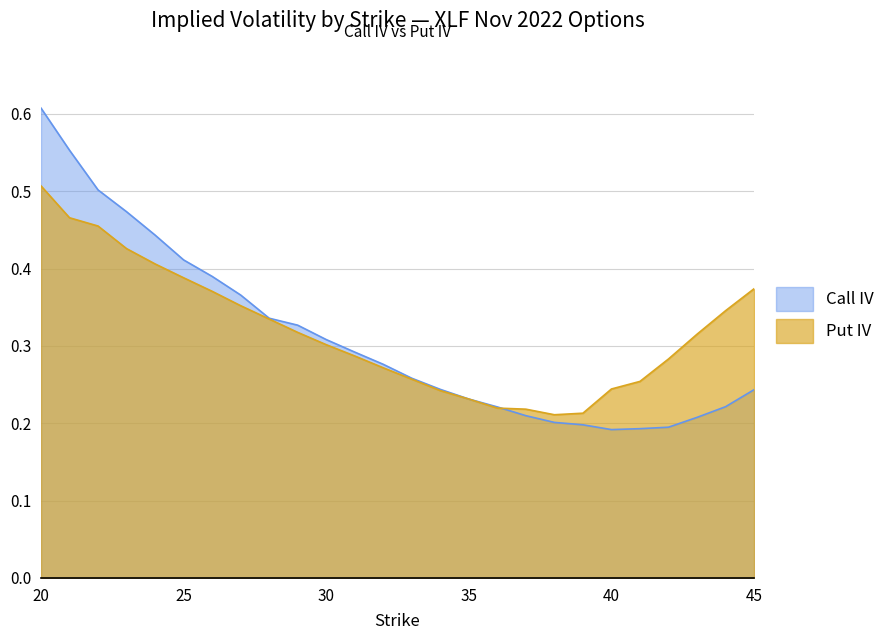

What is the minimum value shown in the chart?

0.2